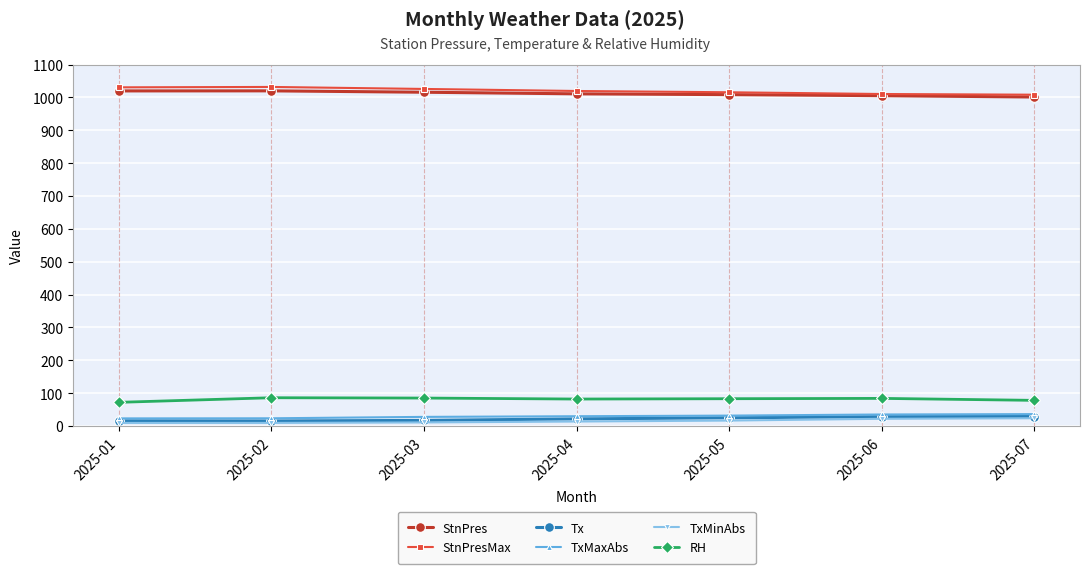

How many series are shown in this chart?

6